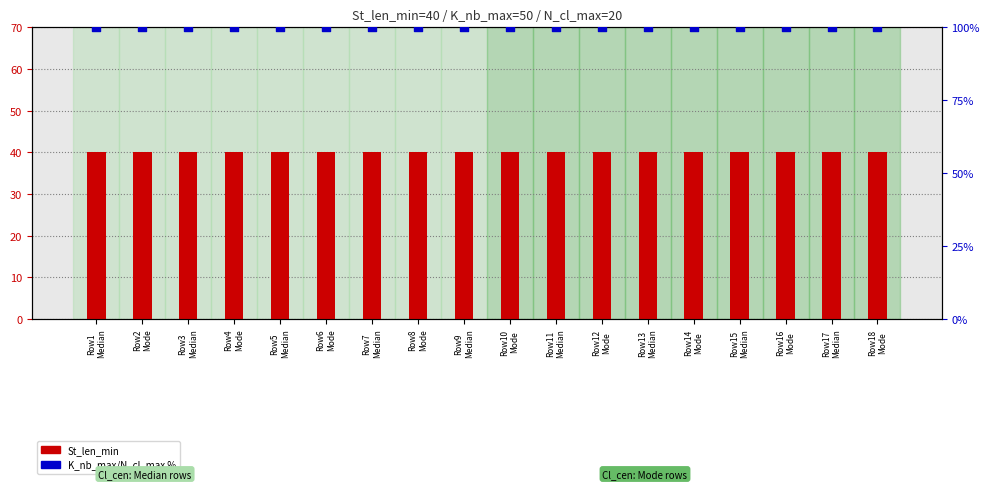

Is the value of K_nb_max/N_cl_max % at Row11
Median greater than the value of St_len_min at Row9
Median?

Yes